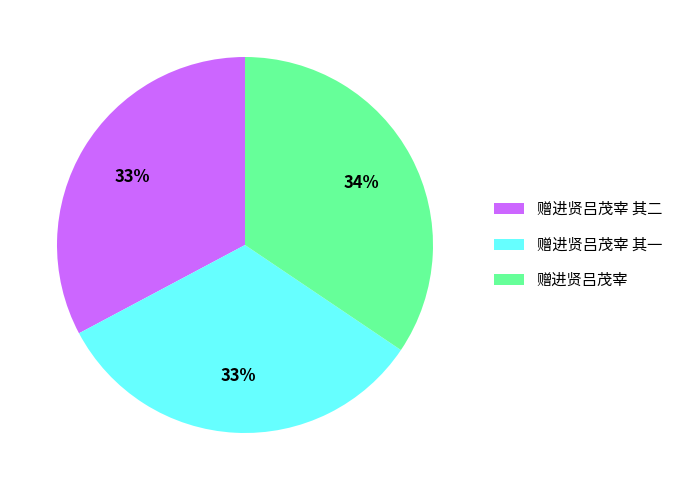

The 赠进贤吕茂宰 其一 slice represents 33% of the pie. True or false?

True